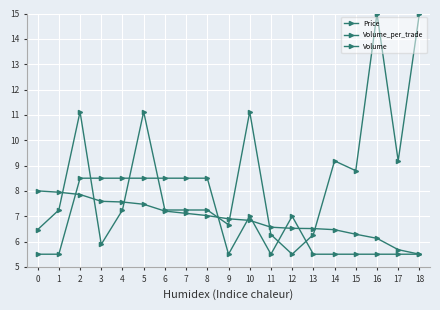

How many lines are shown in the chart?

3